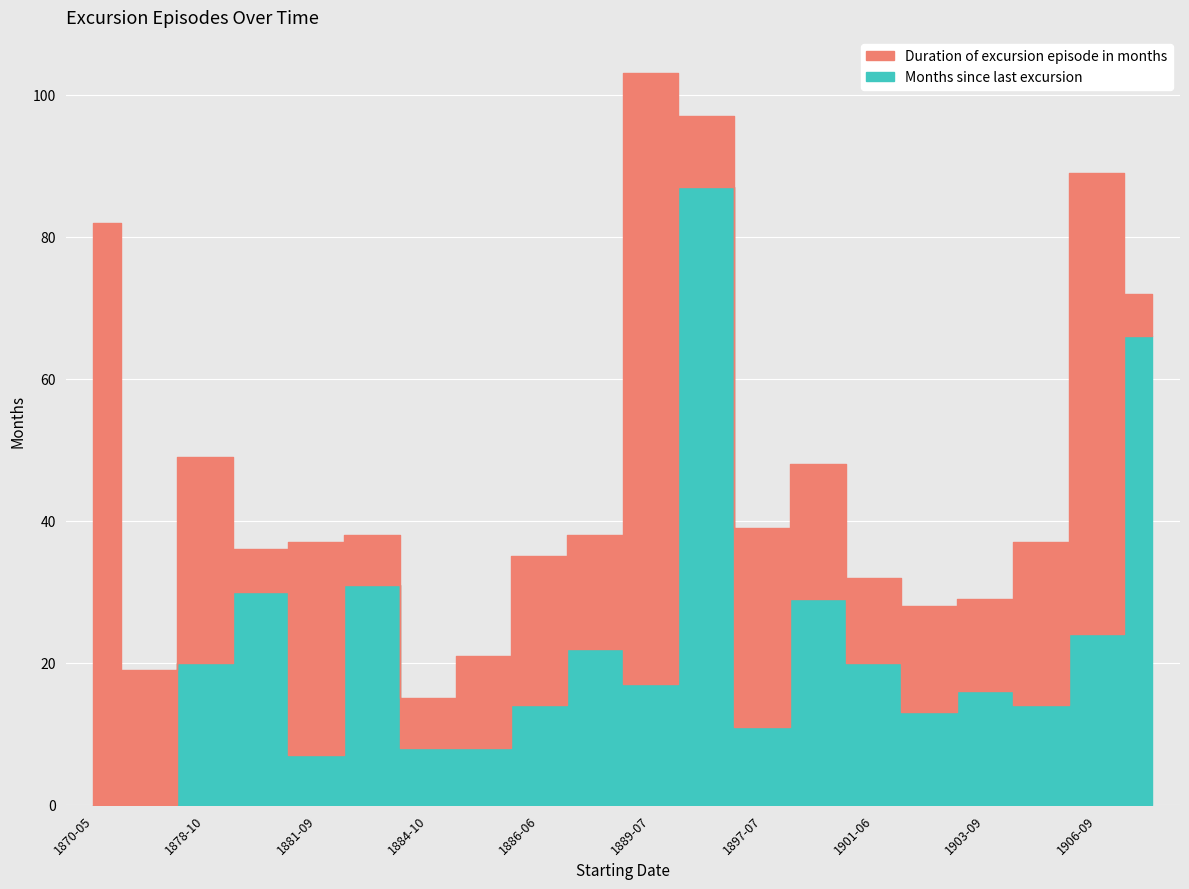

How many categories are shown in the chart?

20